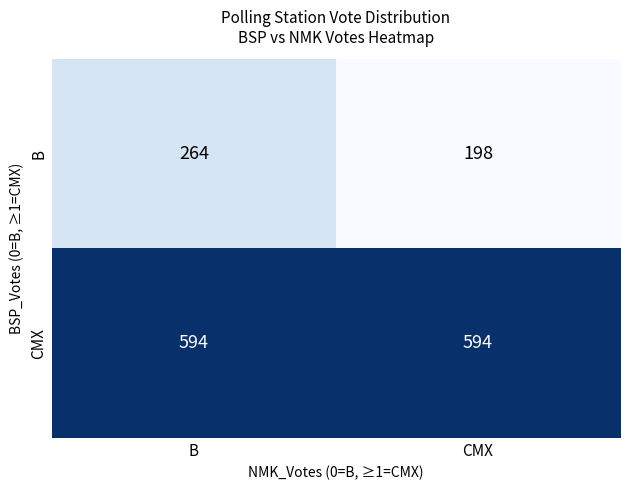

What value does the CMX series have at CMX?

594